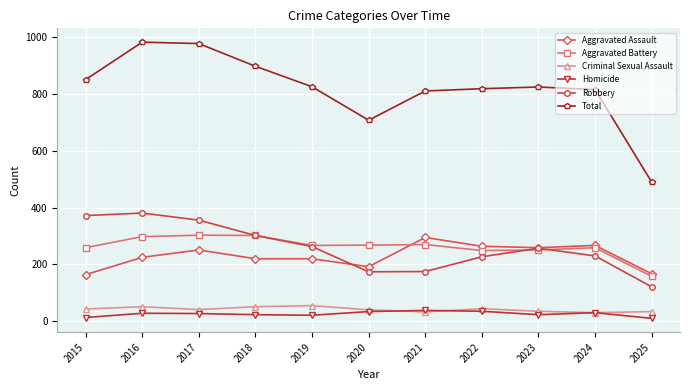

What is the sum of all Aggravated Battery values?

2884